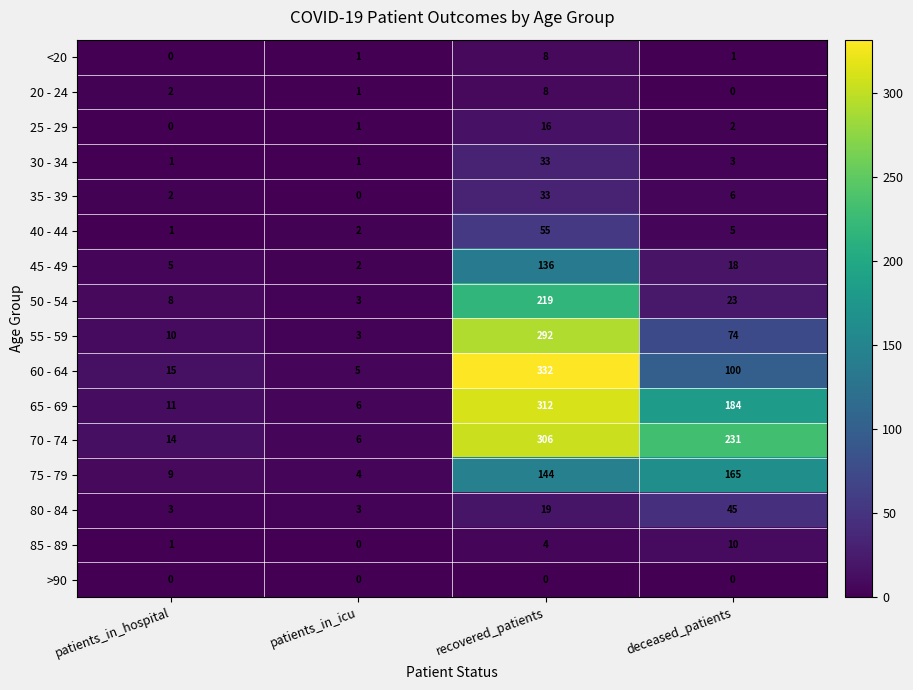

How many data points in 60 - 64 are less than 100?

2